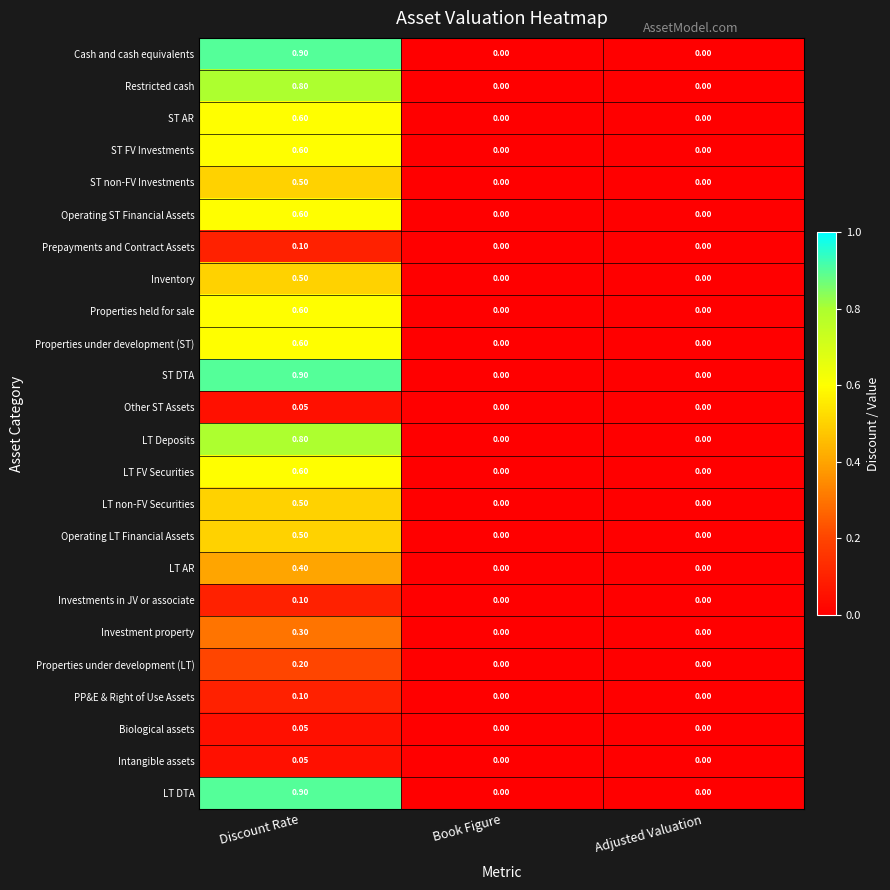

Which category has the highest value in the LT Deposits series?

Discount Rate